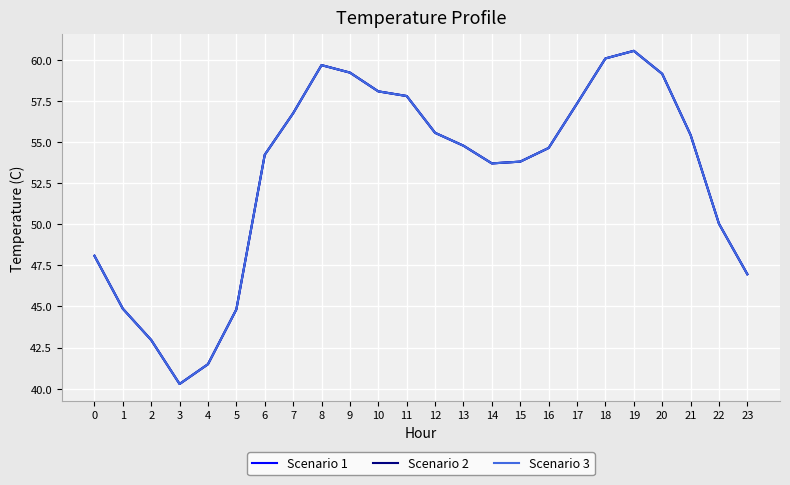

True or false: Scenario 1 and Scenario 2 intersect in this chart.

False